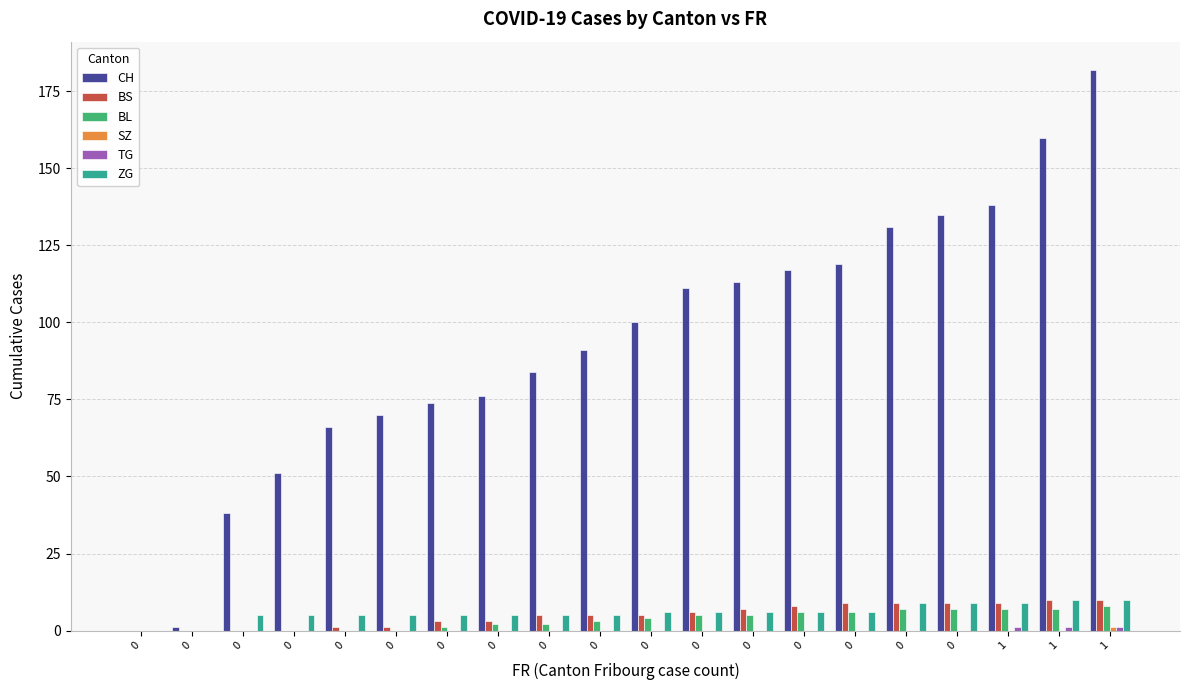

What is the greatest value displayed?

182